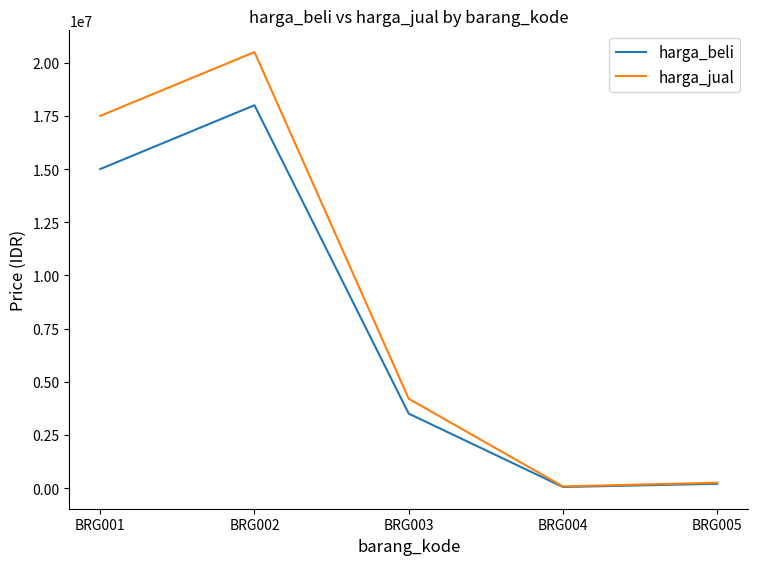

What is the highest value of the harga_beli series?

18000000